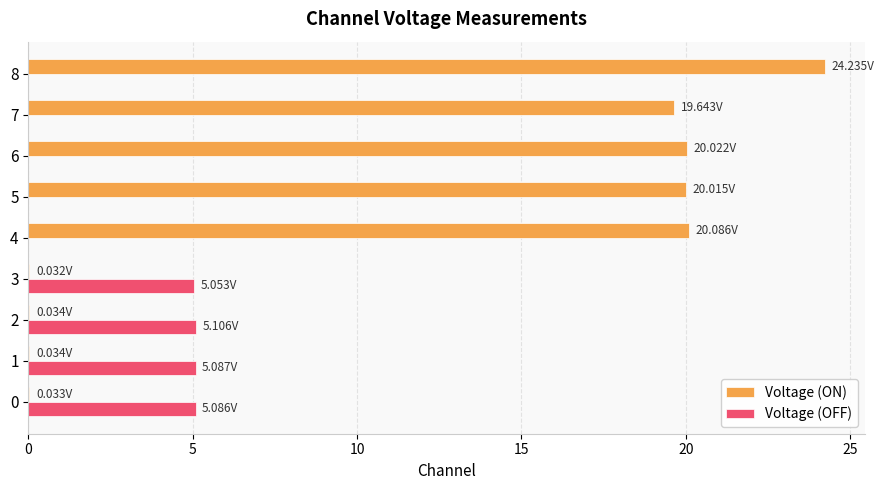

At which category is the sum across all series the highest?

8